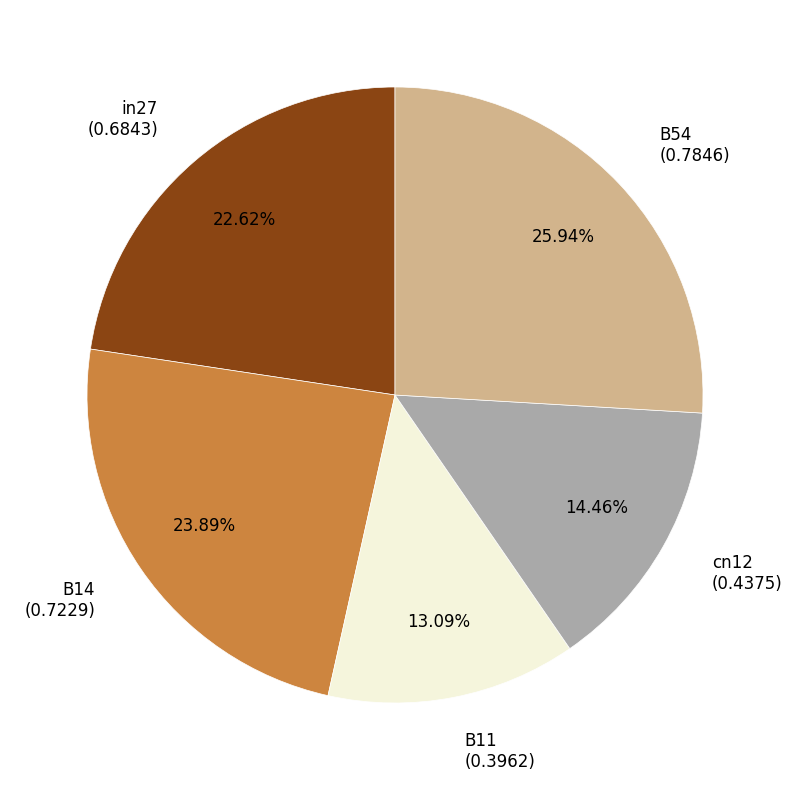

To the nearest percent, what is the average slice percentage?

20%